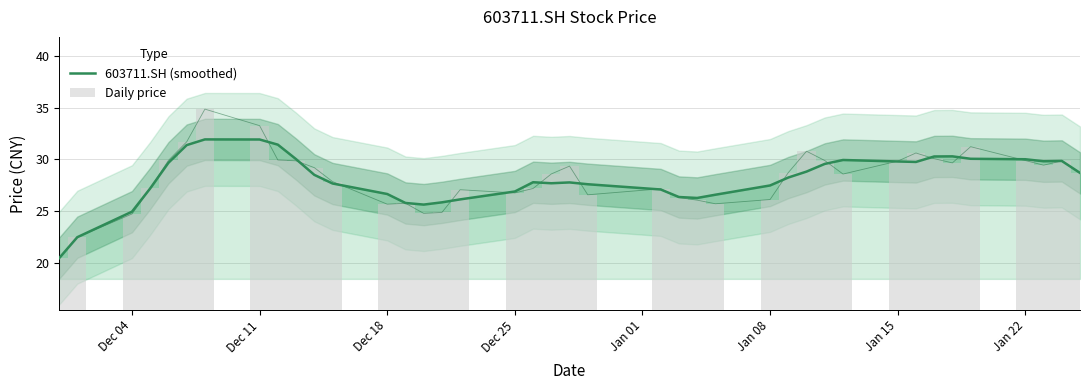

How many data points does each series have?

40